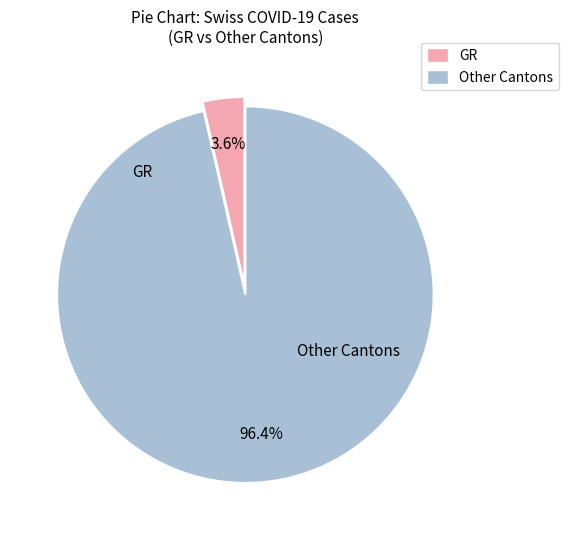

Does any single category account for the majority?

Yes